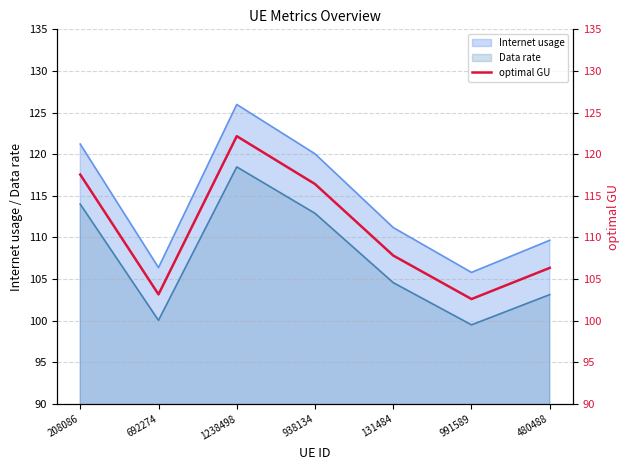

Where is the first local maximum?

1238498